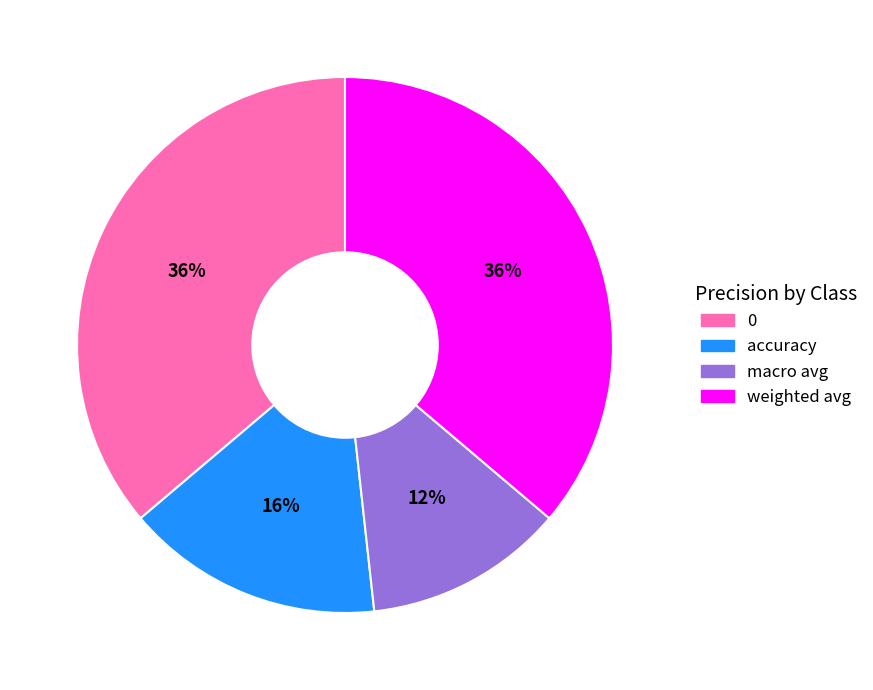

Approximately how many times larger is the value at 0 compared to weighted avg?

1.0